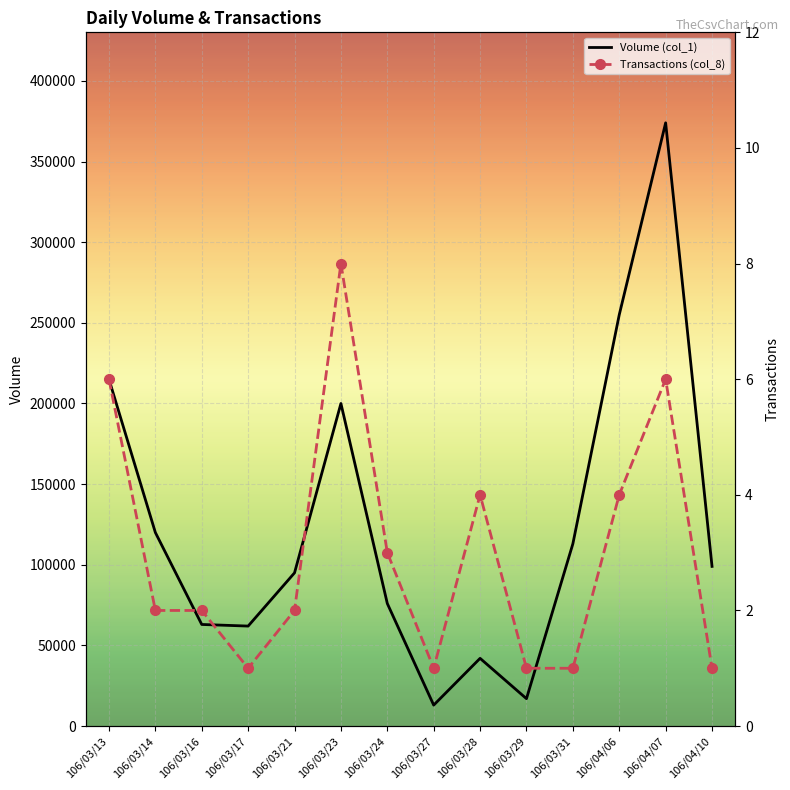

Is the value of Volume (col_1) at 106/03/31 greater than the value of Transactions (col_8) at 106/03/14?

Yes